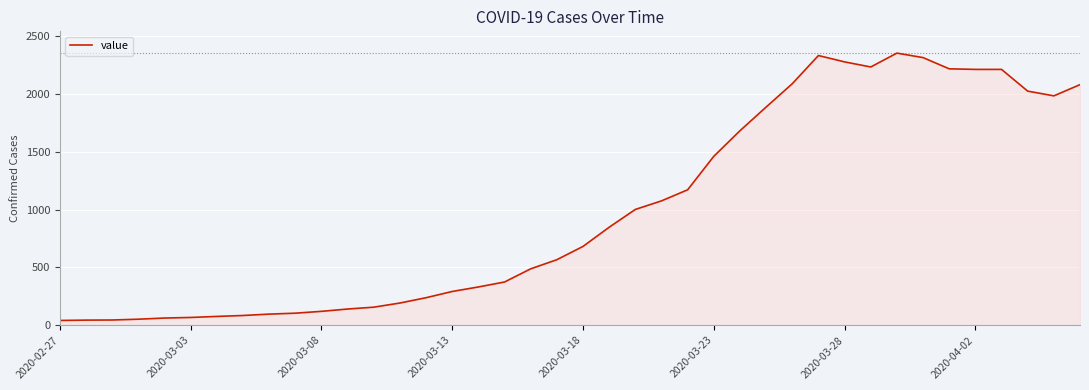

How many distinct data groups are displayed?

1